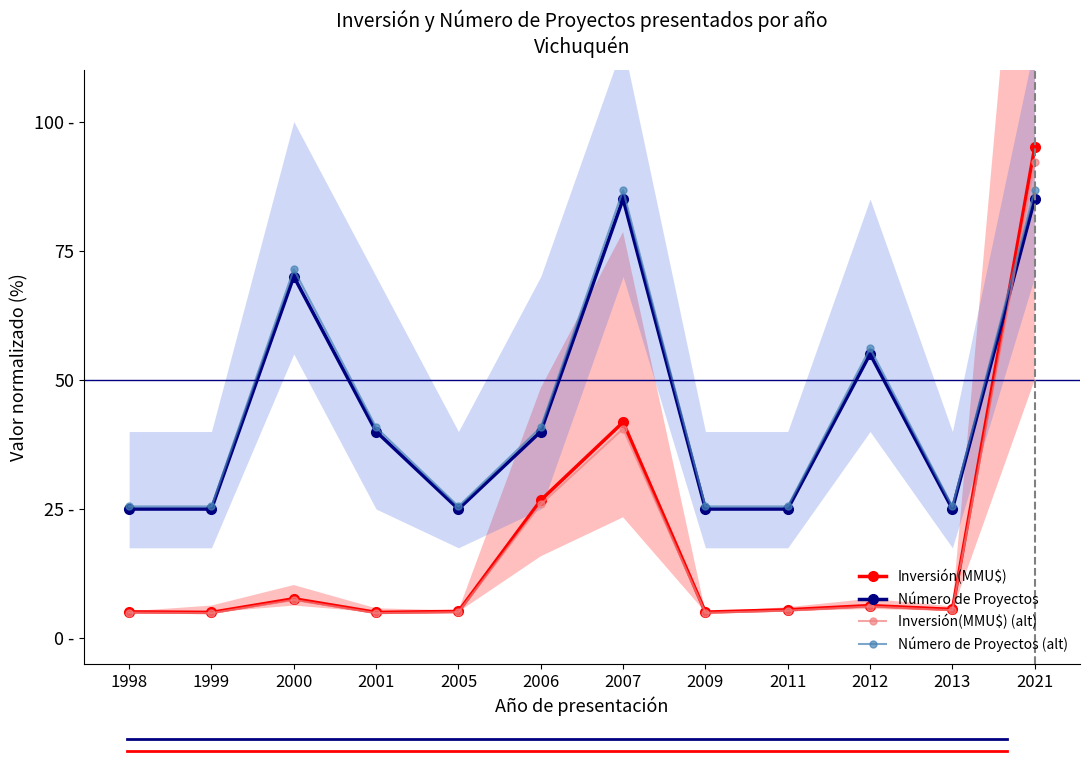

In Número de Proyectos, how many points are lower than both neighbors (excluding endpoints)?

2